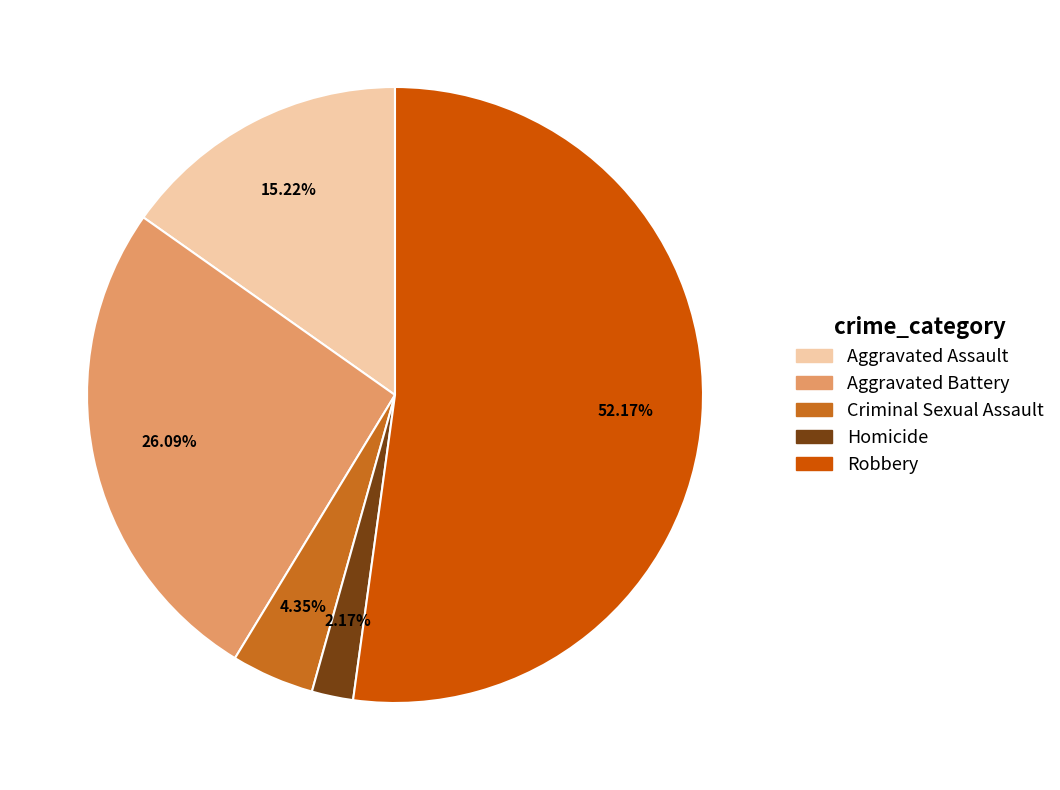

What is the majority slice?

Robbery